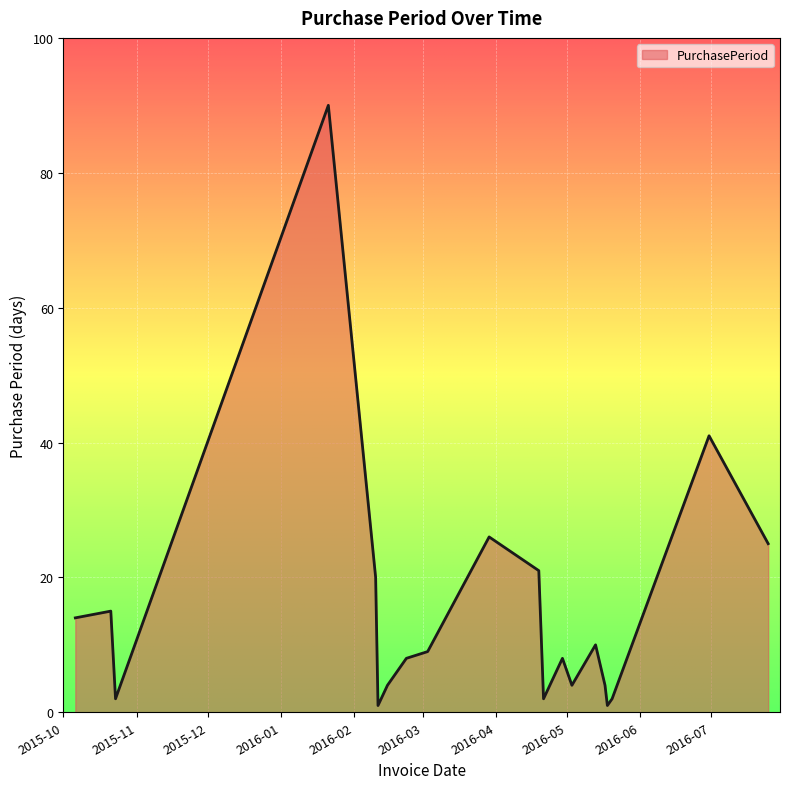

What is the maximum value shown in the chart?

90